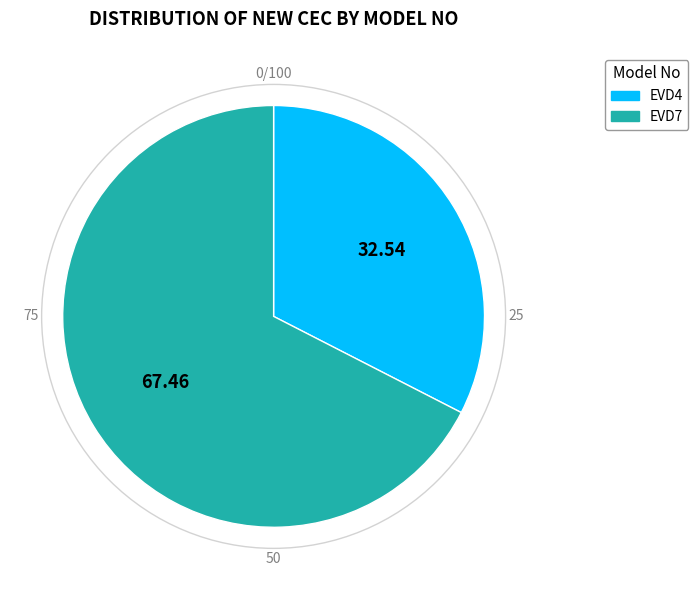

Rank the categories by value from highest to lowest.

EVD7, EVD4